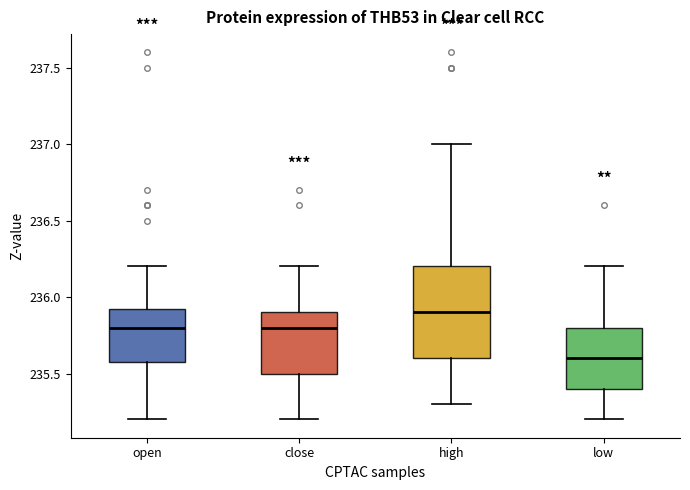

Which box is the tallest, from its lower edge to its upper edge?

high